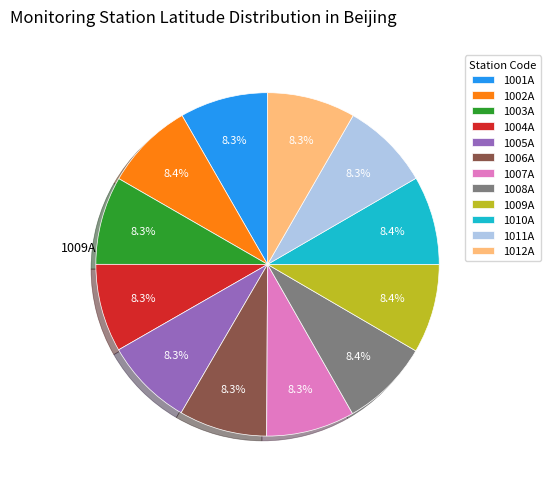

Combined, do 1009A and 1008A account for over 50%?

No